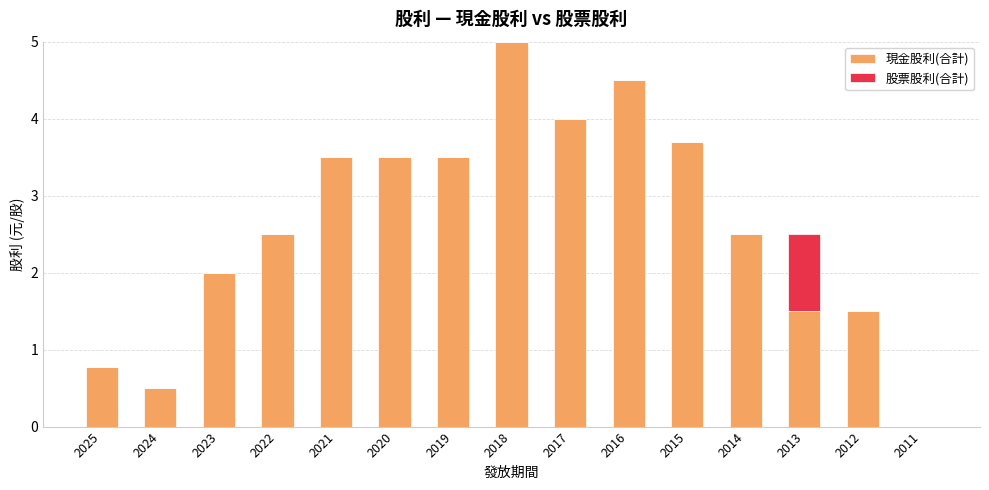

The value of 現金股利(合計) at 2012 is 1.5. True or false?

True